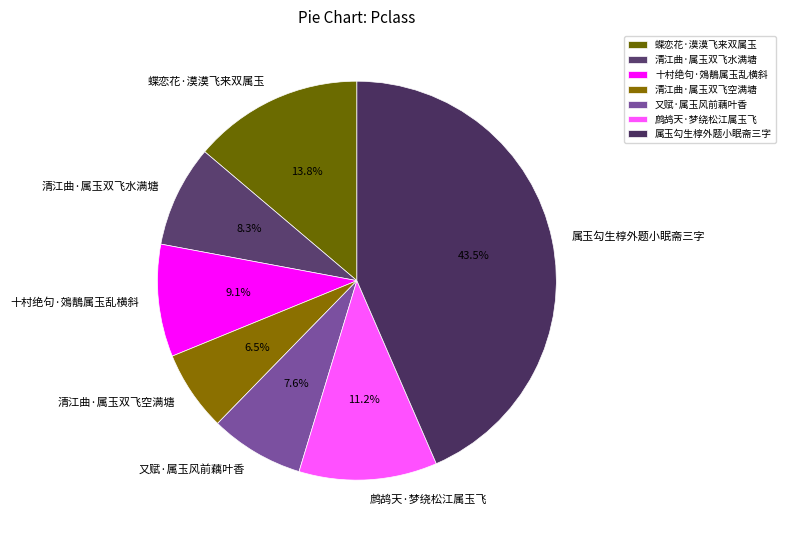

True or false: 又赋·属玉风前藕叶香 accounts for 1% of the total.

False